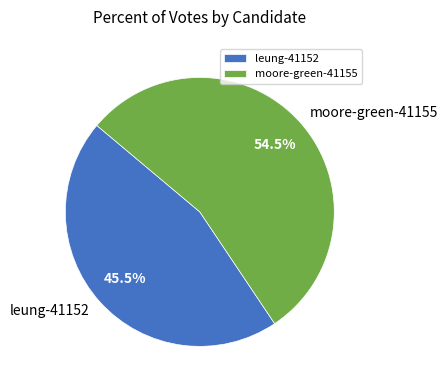

Approximately how many times larger is the value at leung-41152 compared to moore-green-41155?

0.8